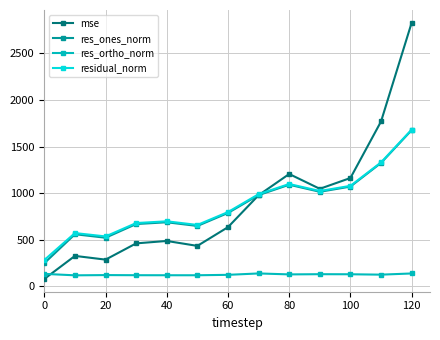

What is the smallest value displayed?

80.0